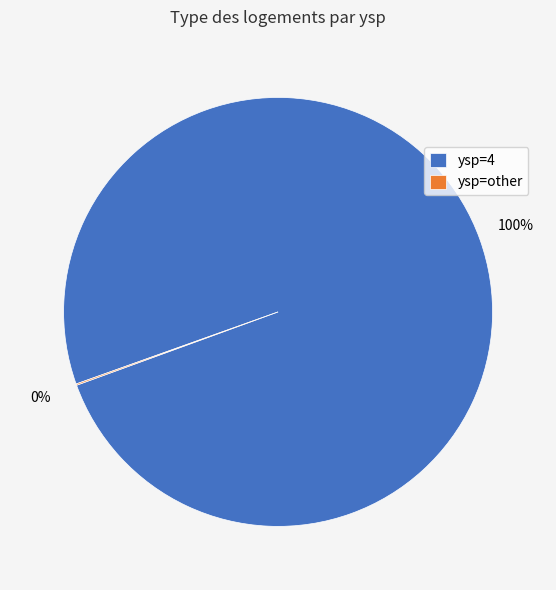

Does any single category account for the majority?

Yes